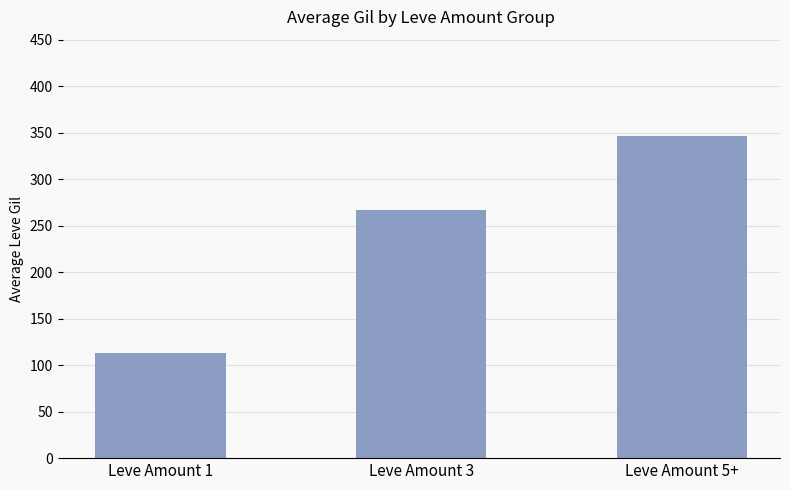

What is the change in value from Leve Amount 3 to Leve Amount 5+?

+79.7